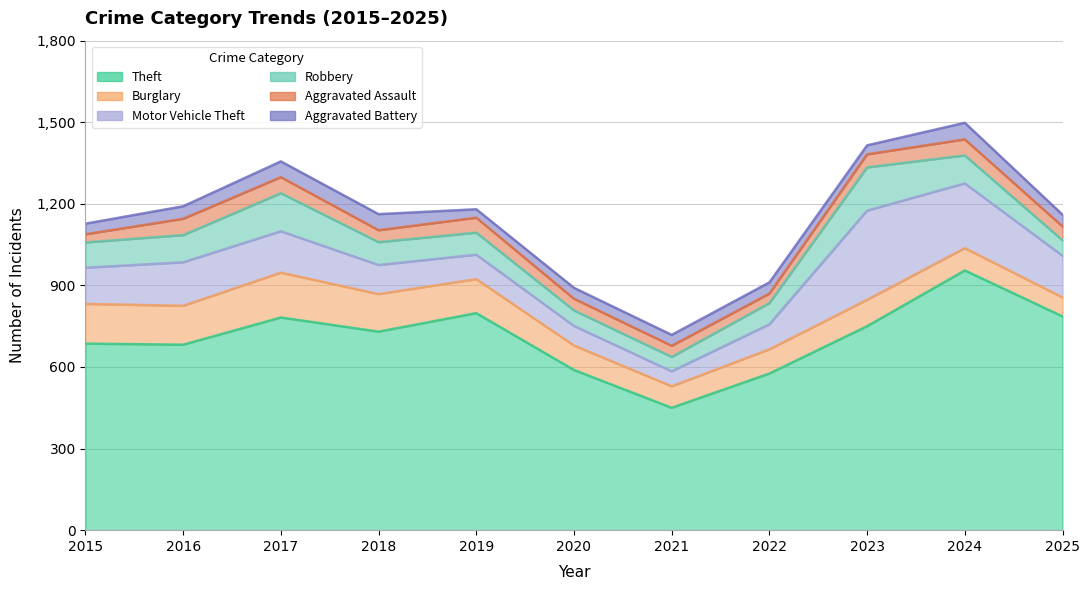

The value of Motor Vehicle Theft at 2015 is 214. True or false?

False